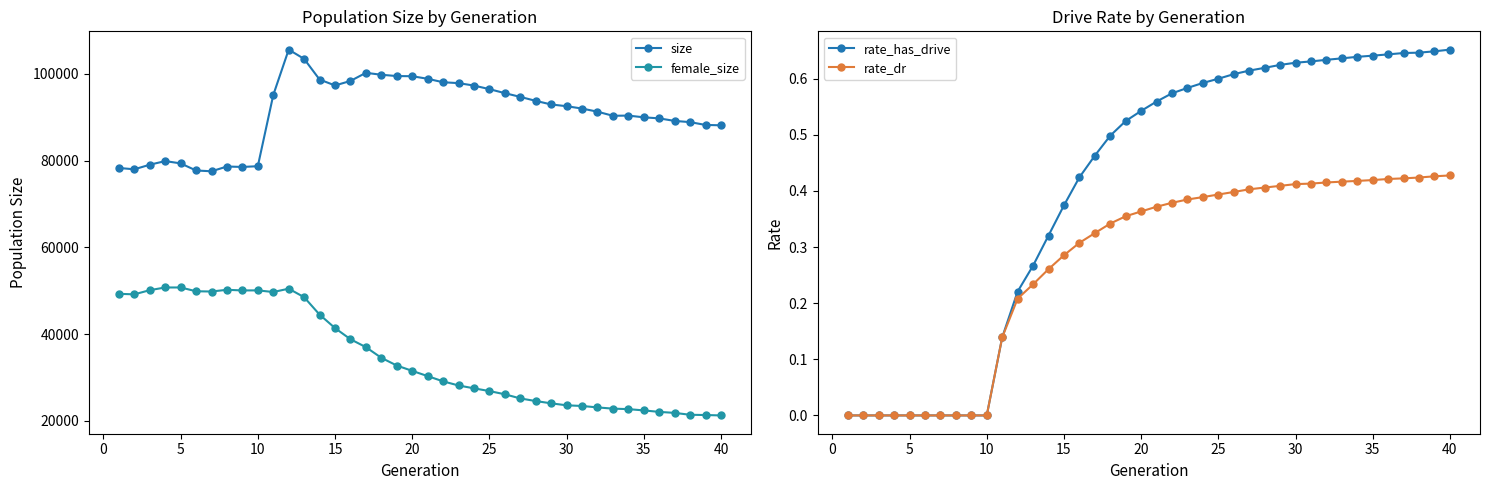

True or false: rate_has_drive has more than 1 interior local peaks.

False